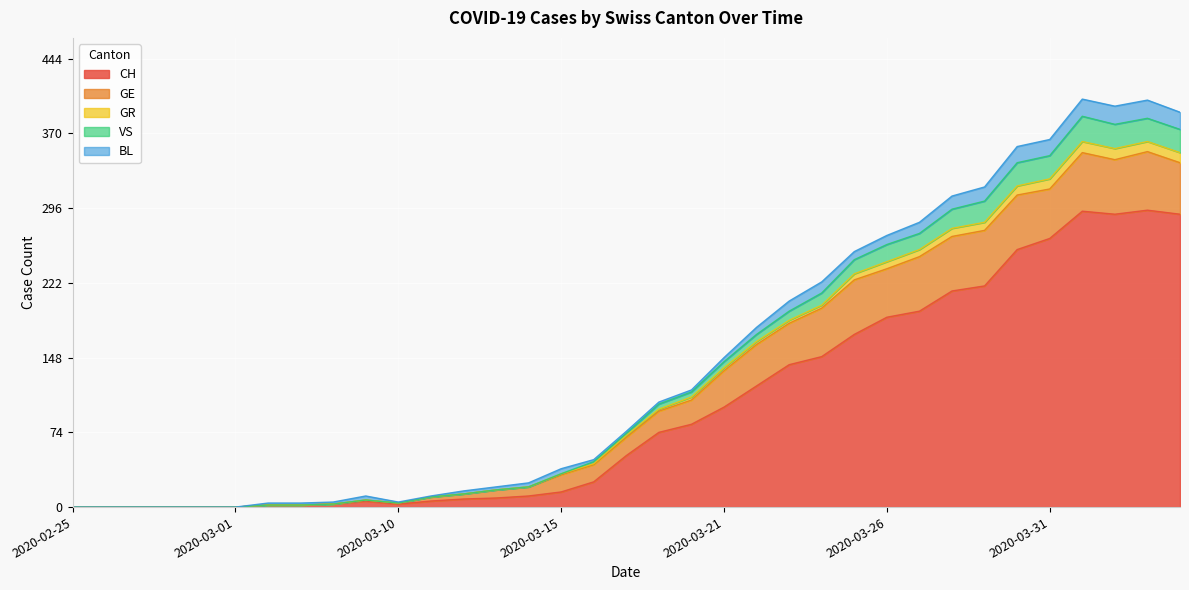

True or false: VS and GR intersect in this chart.

False